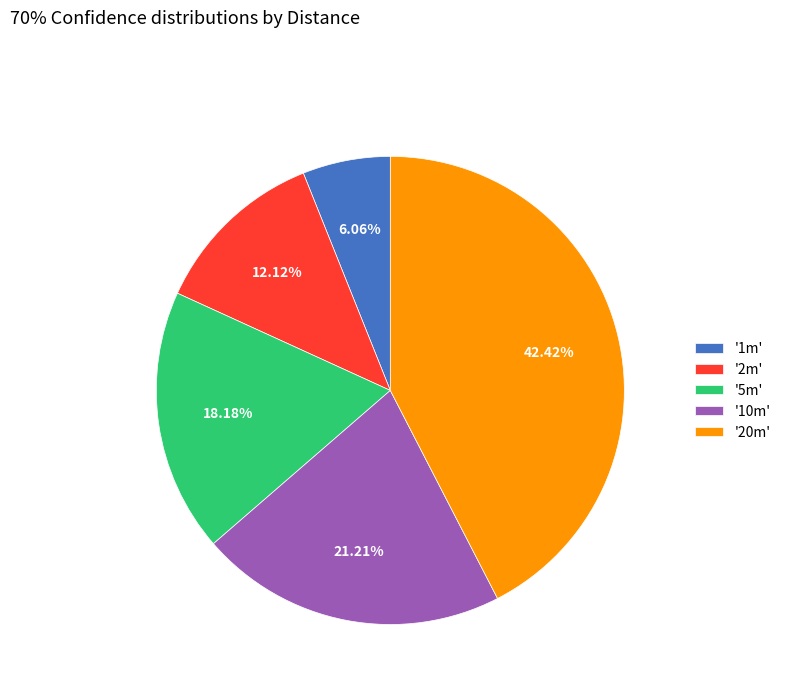

Is there a majority slice in this chart?

No